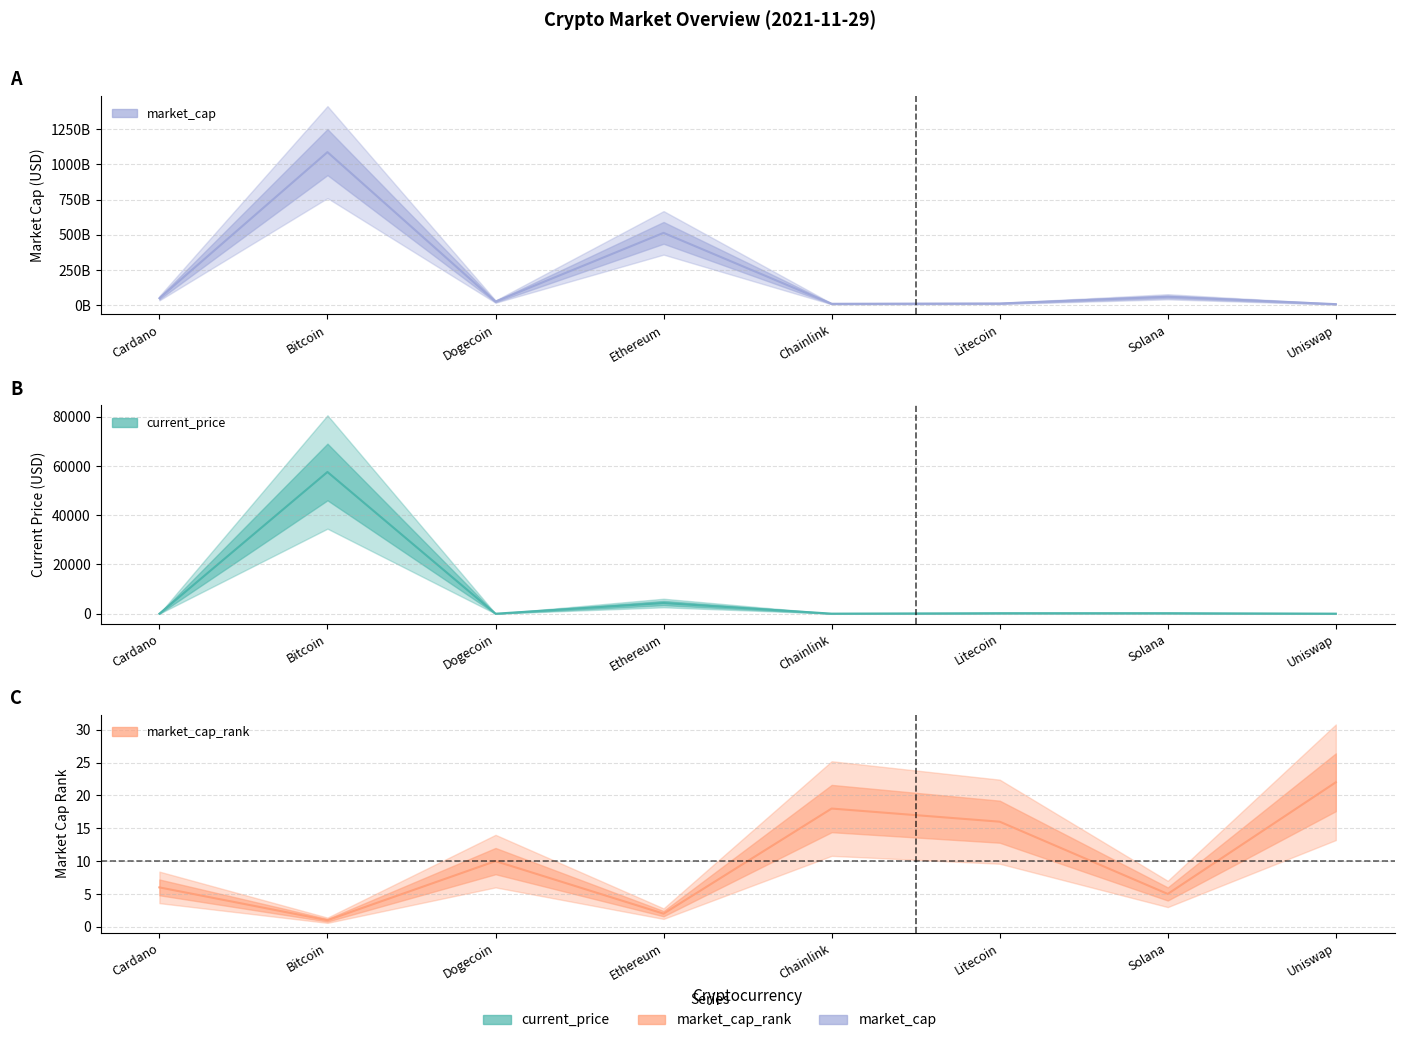

Which has a higher value, Bitcoin or Litecoin?

Bitcoin